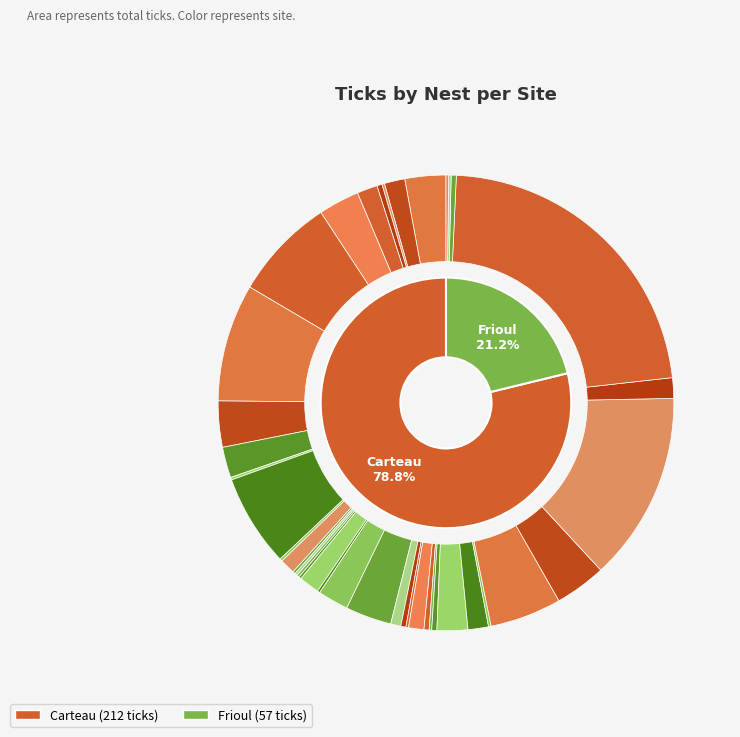

To the nearest percent, what is the average slice percentage?

2%